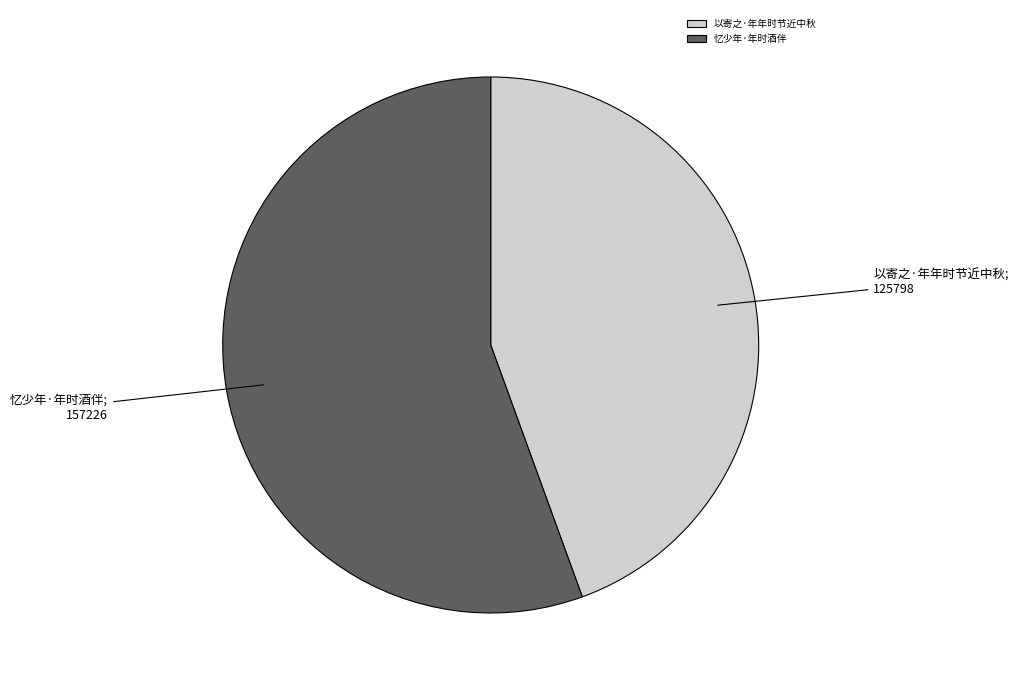

Combined, do 以寄之·年年时节近中秋 and 忆少年·年时酒伴 account for over 50%?

Yes